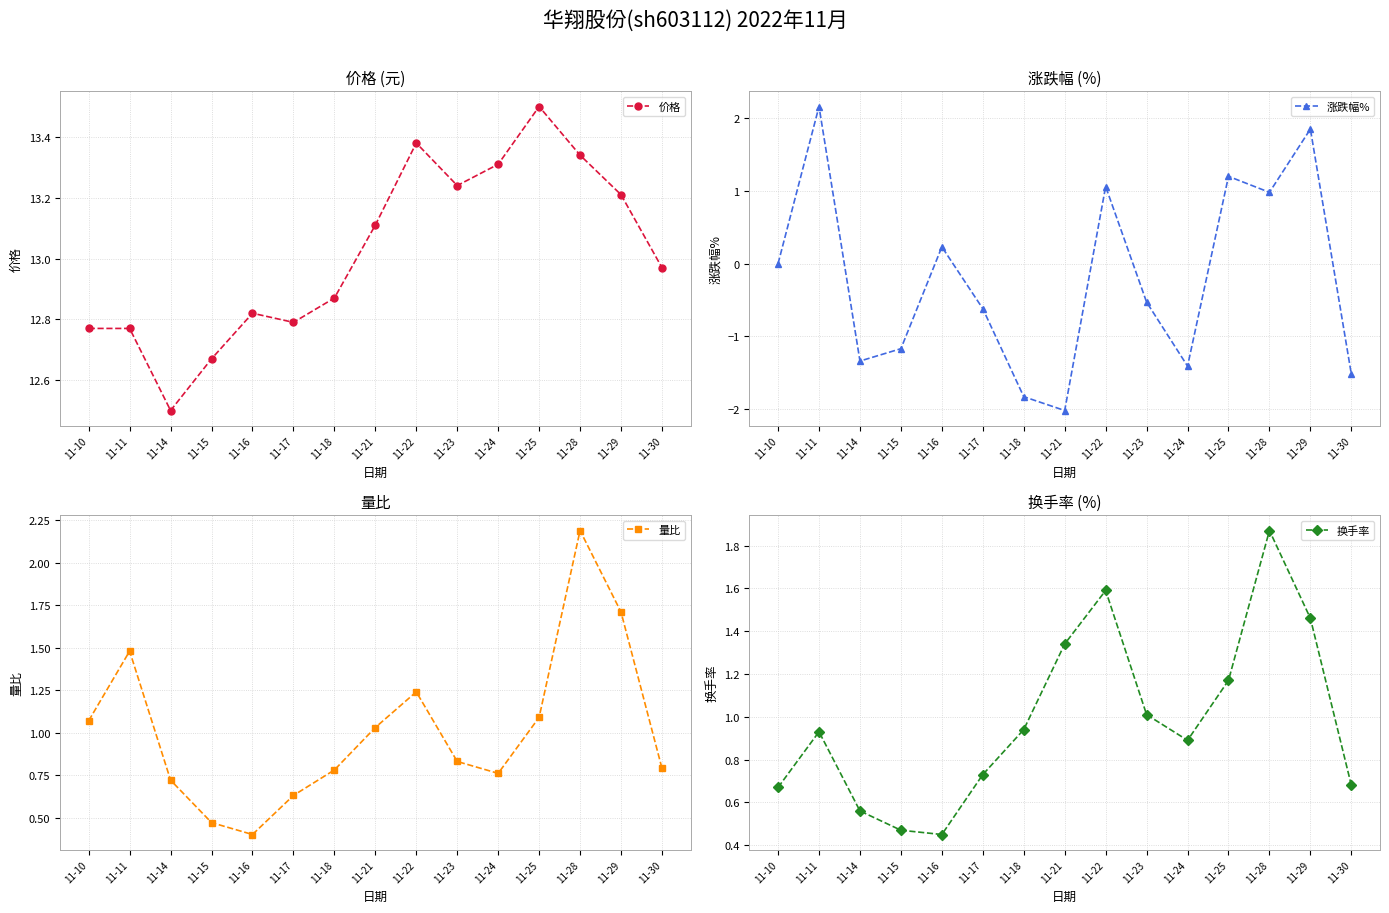

At which category does the chart reach its peak across all series?

11-25